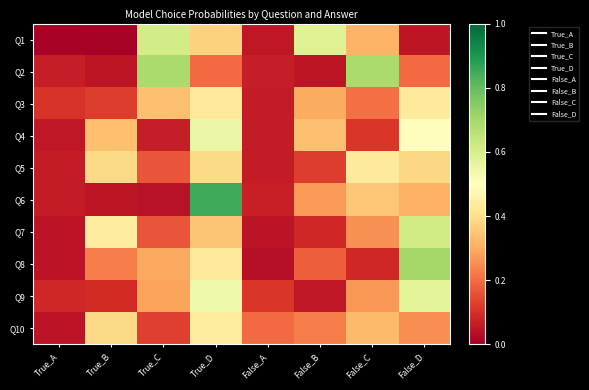

Which series has the widest spread of values?

Q6